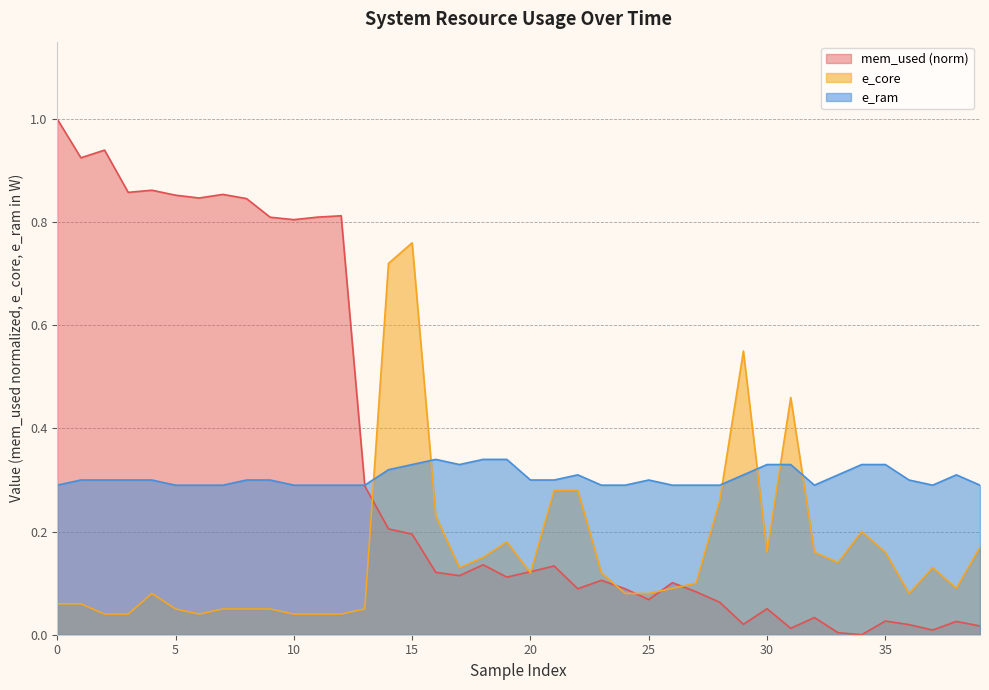

Rank the series at 36 from highest to lowest value.

e_ram, e_core, mem_used